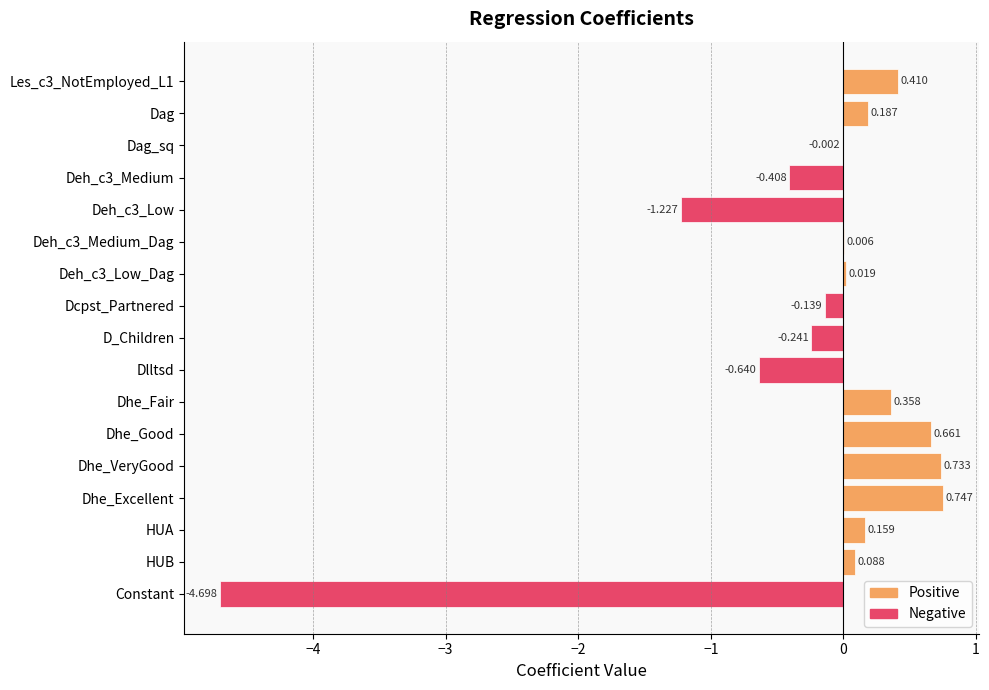

At which category does the chart reach its peak across all series?

Dhe_Excellent